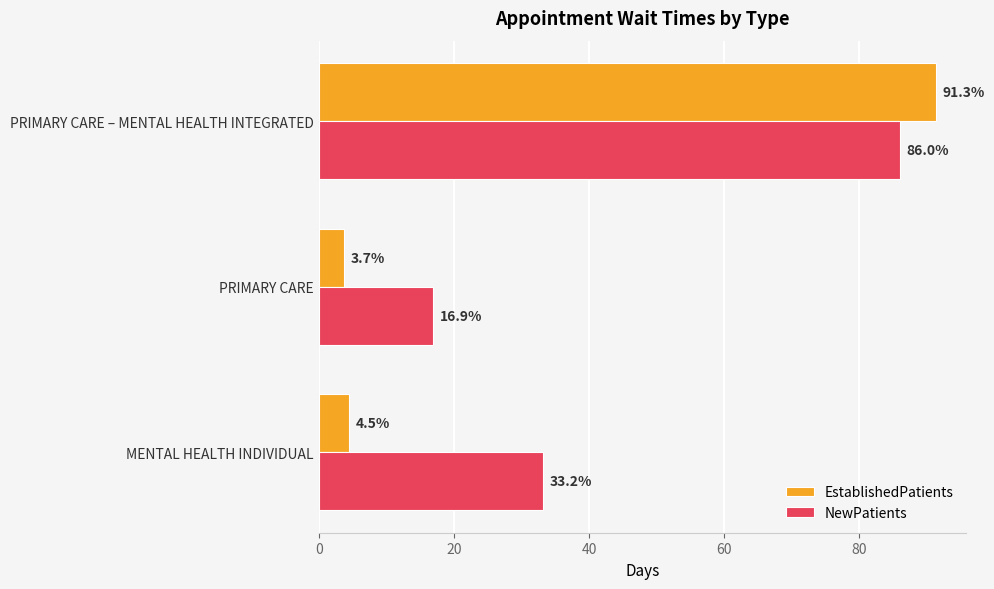

What is the greatest value displayed?

91.3